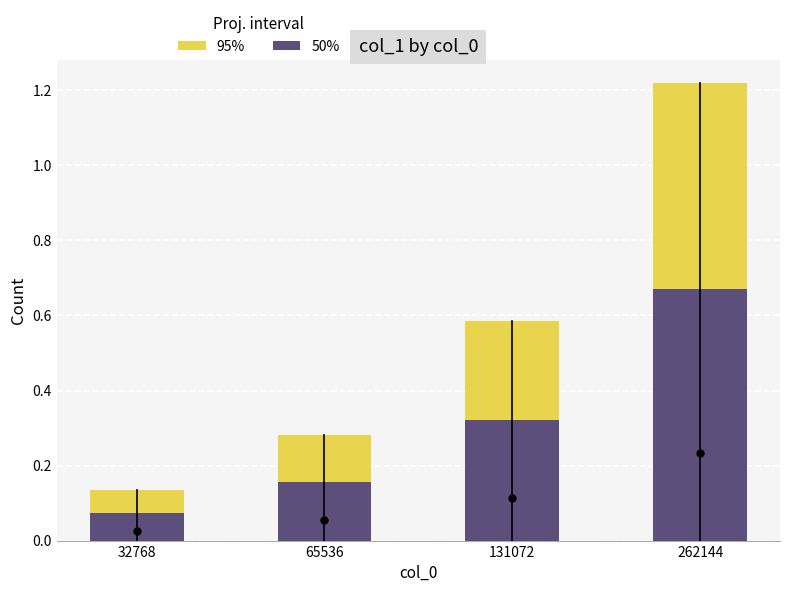

Count the 50% values in the range 0 to 1.

4